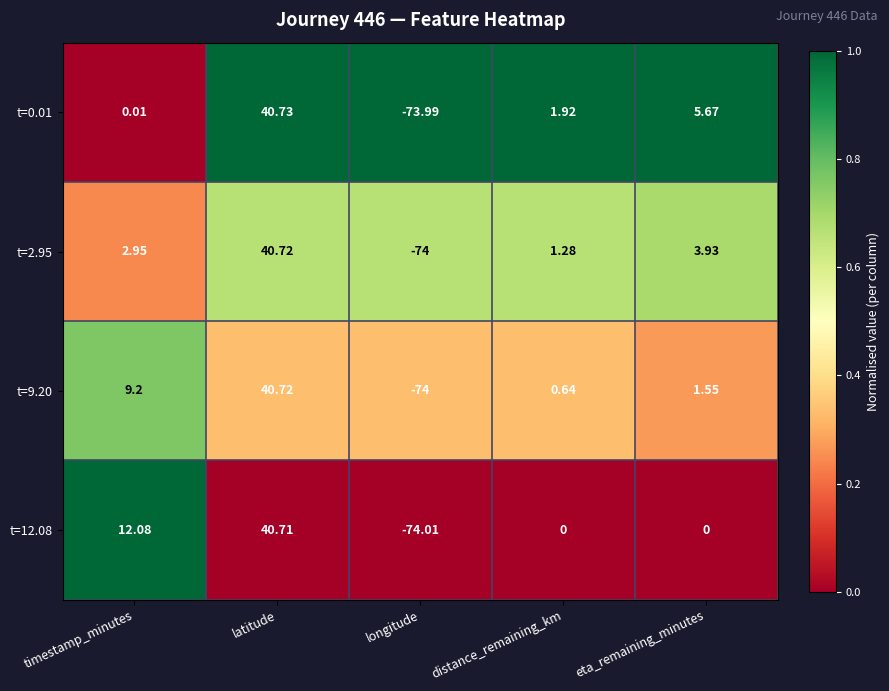

At which category is the sum across all series the highest?

latitude